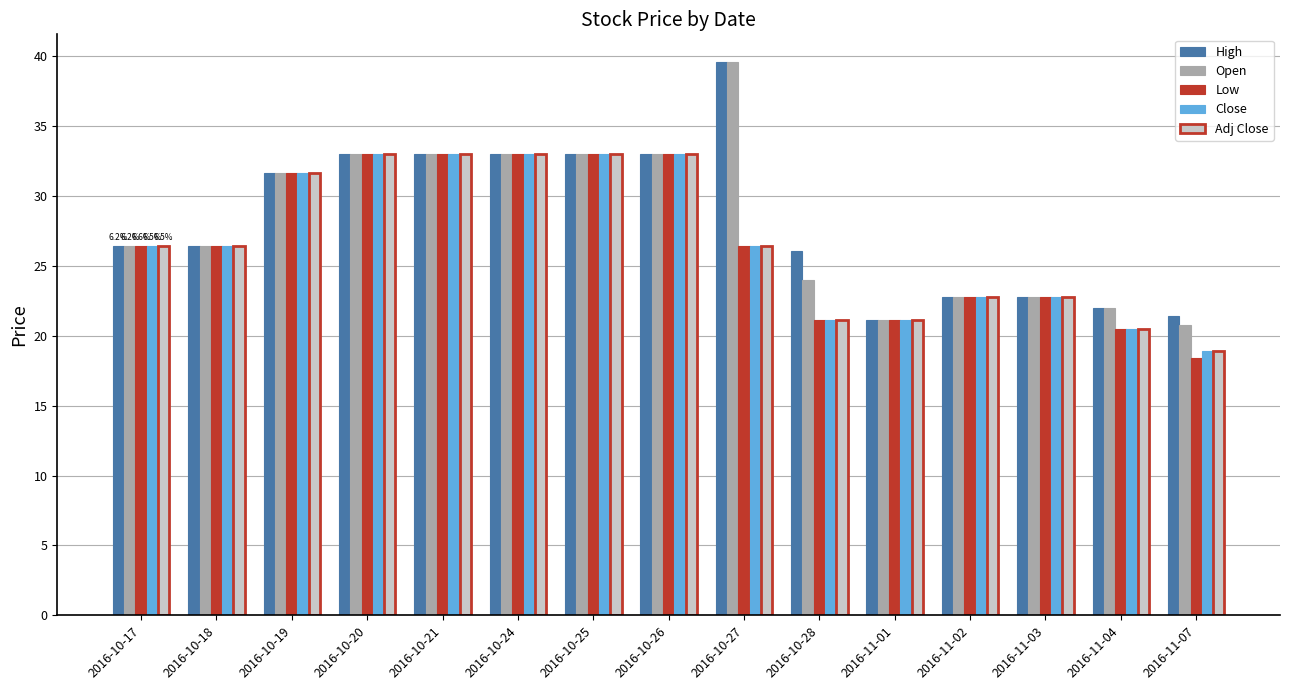

How many values in the Adj Close series exceed 26?

9